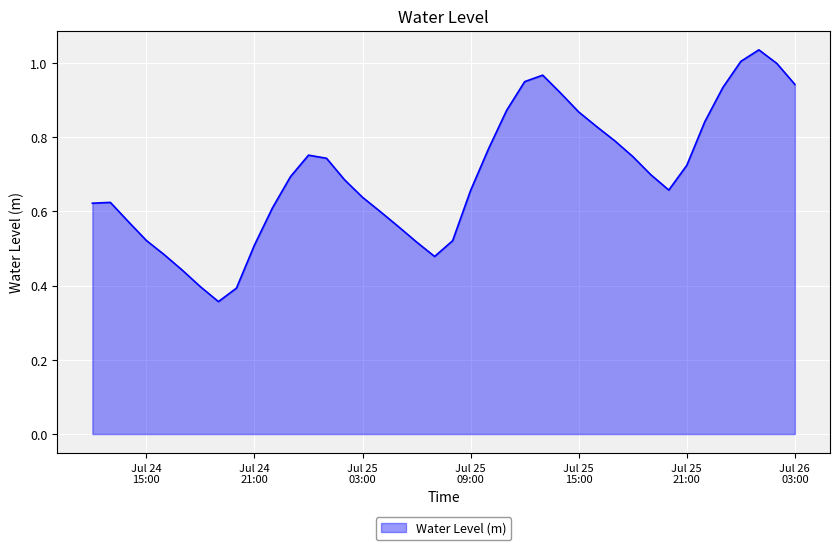

Which category has the lowest value across all series?

2024-07-24 19:00:00